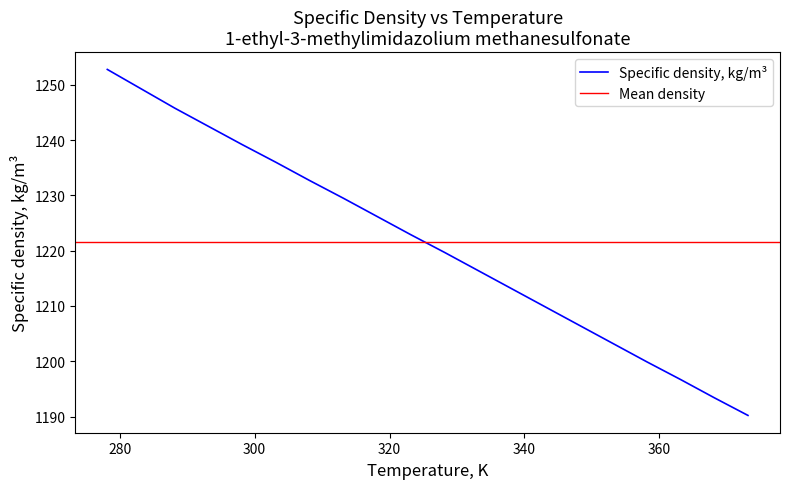

What is the sum of the values at 303.15 and 318.15?

2462.2